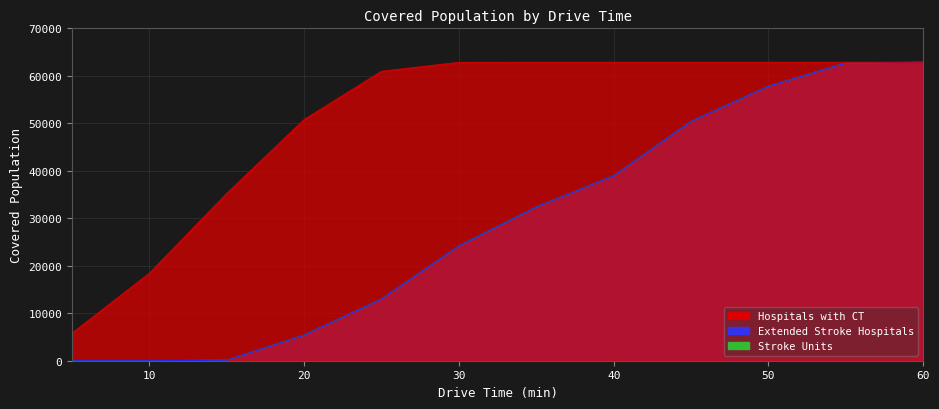

True or false: Hospitals with CT has more than 0 points higher than both neighbors.

False